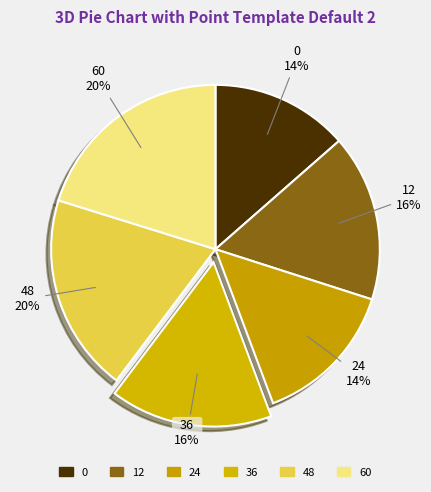

Does 0 account for over 50% of the chart?

No